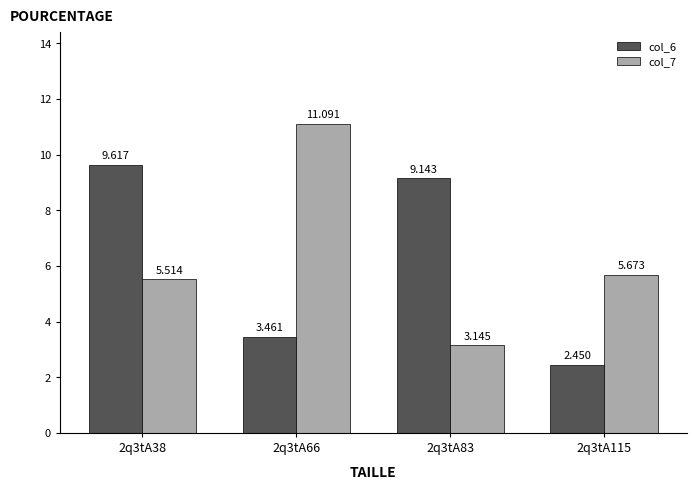

Reading left to right, list all the values displayed in this chart.

col_6: 2q3tA38=9.6	2q3tA66=3.5	2q3tA83=9.1	2q3tA115=2.5
col_7: 2q3tA38=5.5	2q3tA66=11.1	2q3tA83=3.1	2q3tA115=5.7